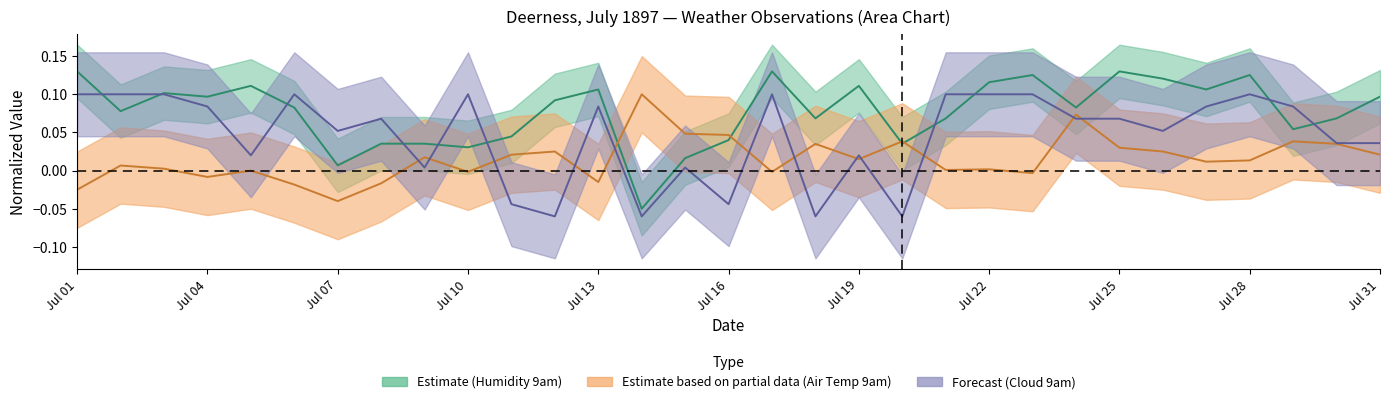

How many lines are shown in the chart?

3